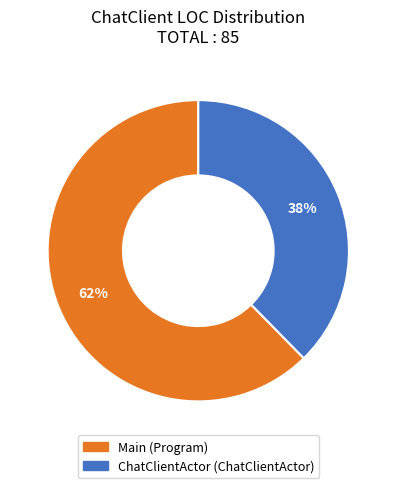

Between Main and ChatClientActor, which is larger?

Main